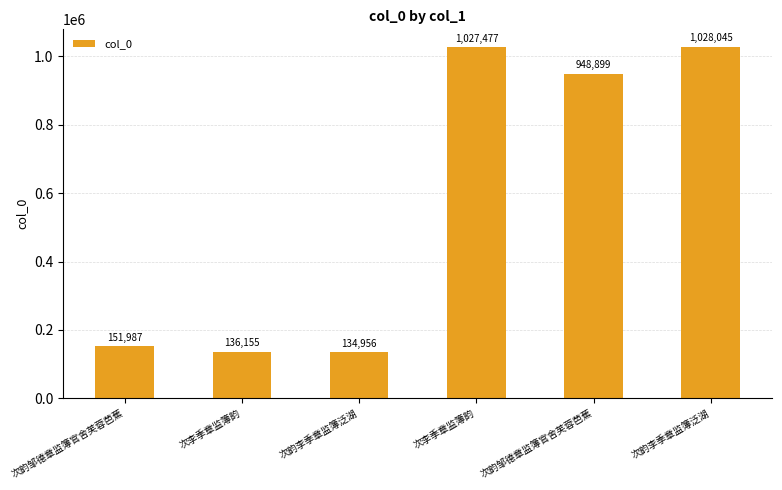

Reading left to right, what are all the values shown in this chart?

次韵邹德章监簿官舍芙蓉芭蕉=151987	次李季章监簿韵=136155	次韵李季章监簿泛湖=134956	次李季章监簿韵=1027477	次韵邹德章监簿官舍芙蓉芭蕉=948899	次韵李季章监簿泛湖=1028045